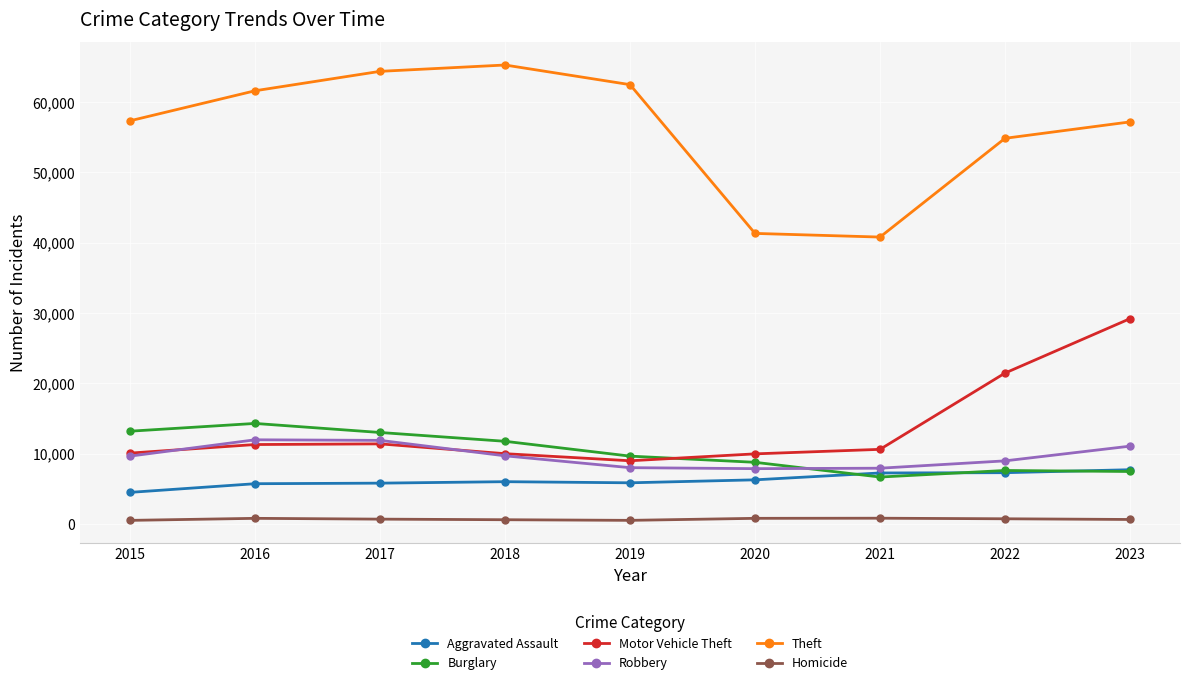

In Theft, how many points are lower than both neighbors (excluding endpoints)?

1